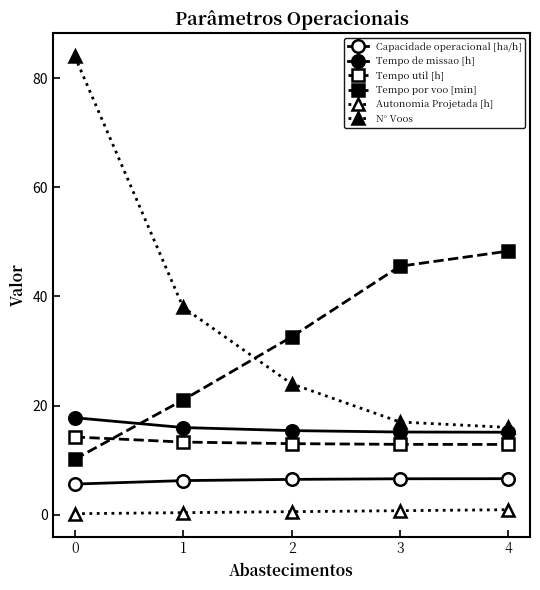

Does the chart have visible grid lines?

No